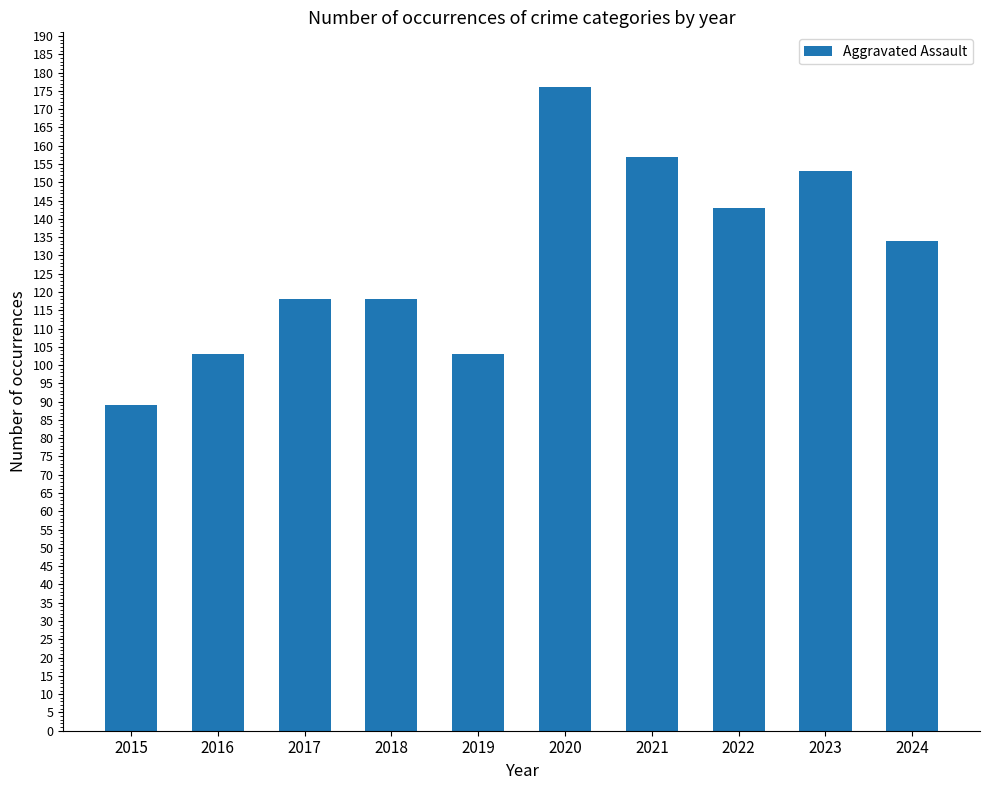

Reading left to right, list all the values displayed in this chart.

2015=89	2016=103	2017=118	2018=118	2019=103	2020=176	2021=157	2022=143	2023=153	2024=134